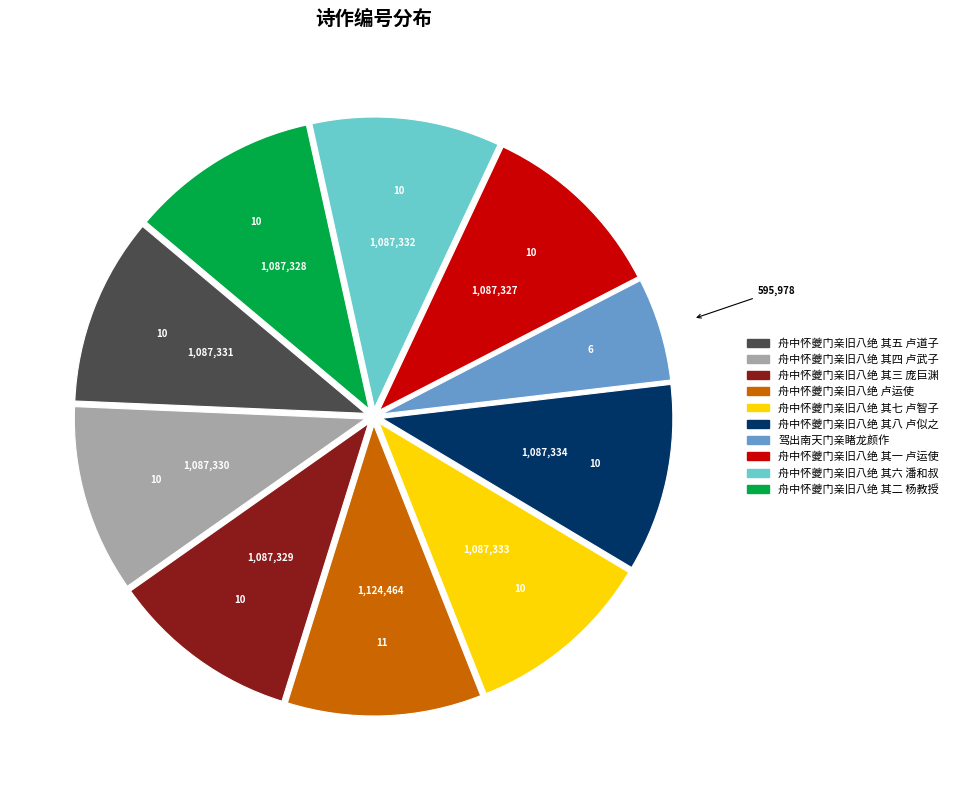

Do 驾出南天门亲睹龙颜作 and 舟中怀夔门亲旧八绝 其四 卢武子 together represent more than half of the pie?

No